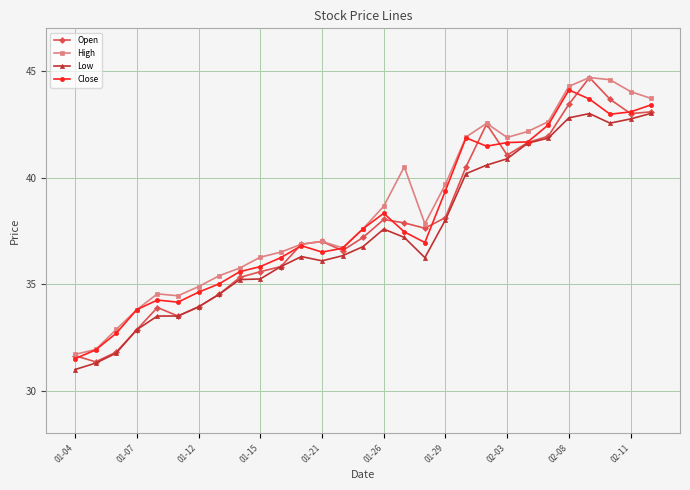

What is the value of the Close point at the 20th from the left?

41.9